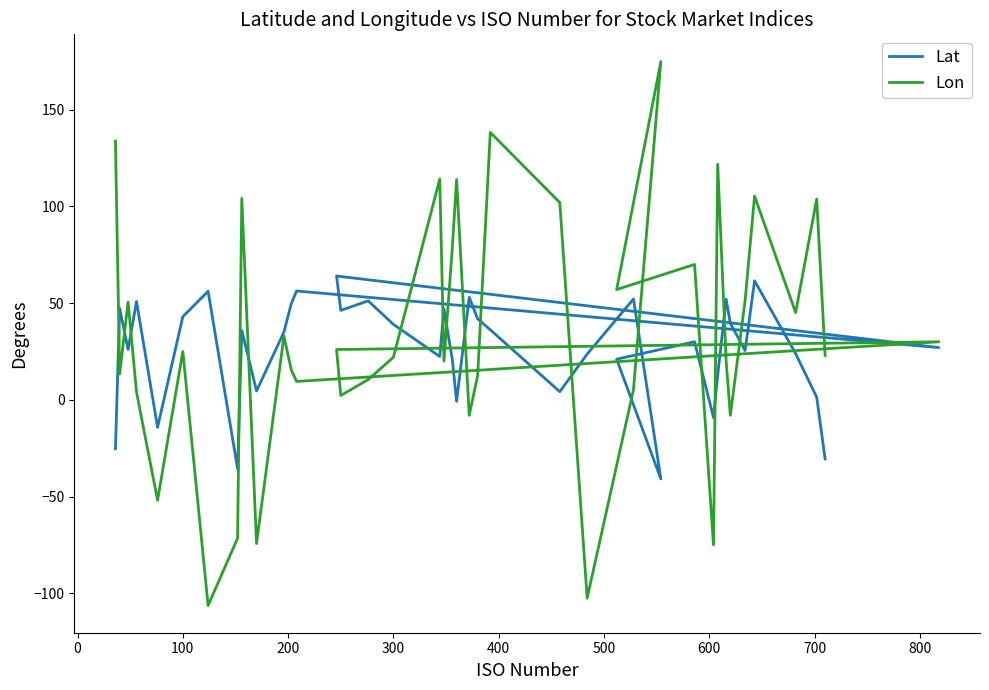

Count the number of categories in the chart.

40